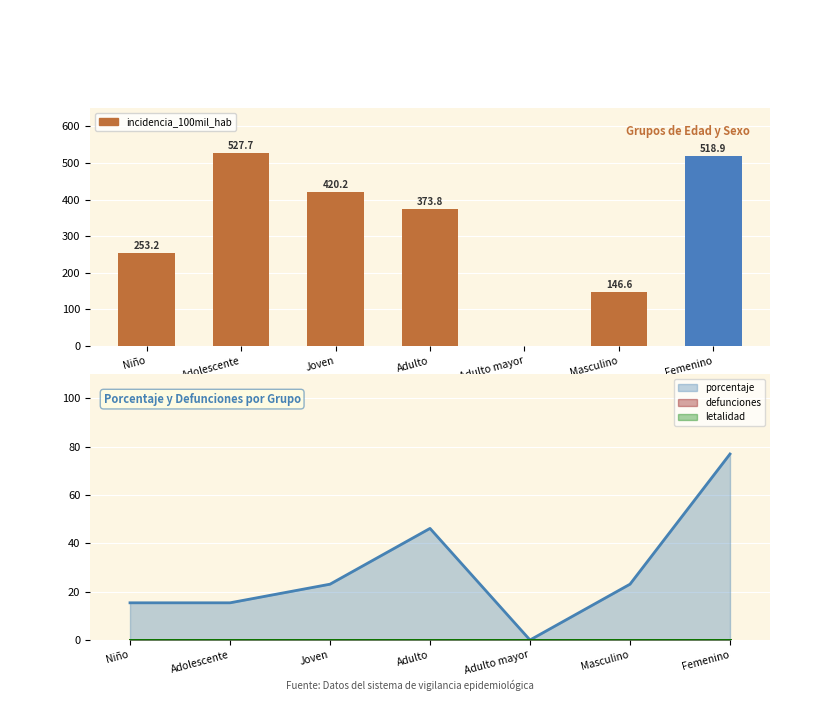

Count the number of values greater than 373.

4